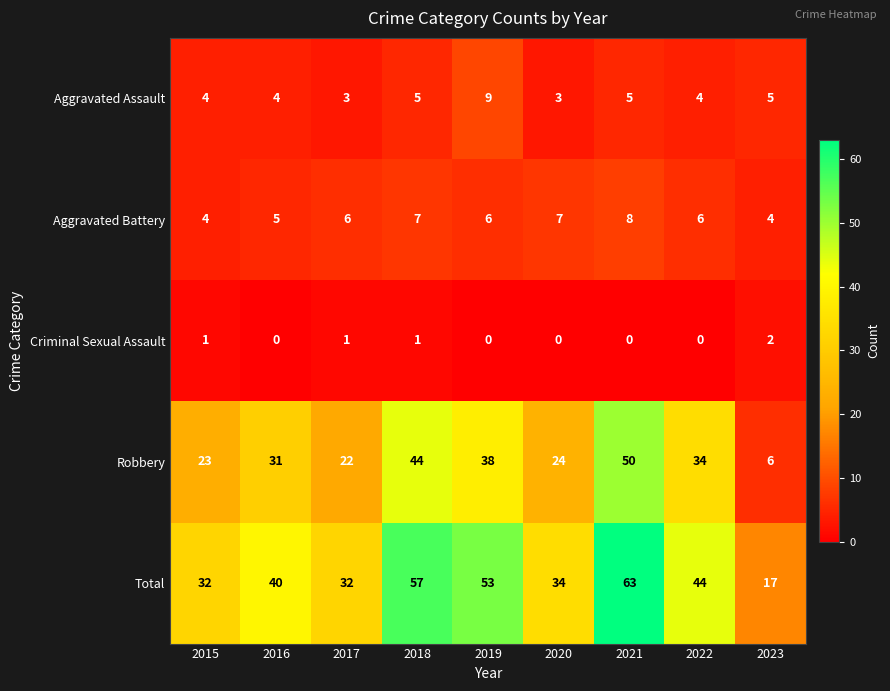

Which series has the largest range (max minus min)?

Total